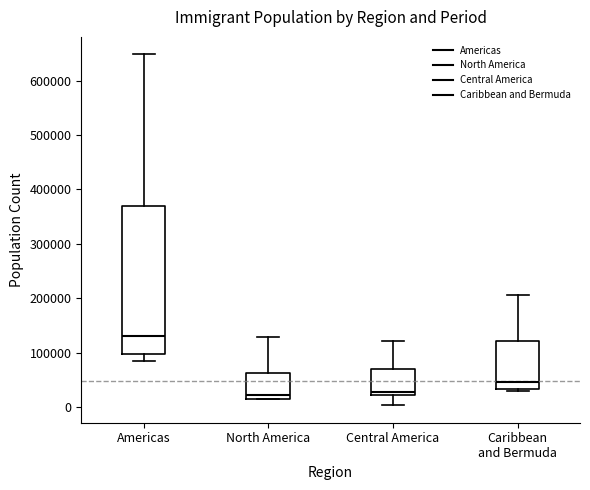

Reading left to right, transcribe this box plot: for each box, give where its median line is, the range the box spans, and where its two whiskers end, as read against the y-axis. The values are not printed on the chart, so give them approximately, as read against the axis.

Americas: median 130000, box 100000 to 370000, whiskers 80000 to 650000
North America: median 20000 (just above the box's lower edge), box 20000 to 60000, whiskers 10000 to 130000
Central America: median 30000, box 20000 to 70000, whiskers 0 to 120000
Caribbean and Bermuda: median 50000, box 30000 to 120000, whiskers 30000 (just below the box's lower edge) to 210000